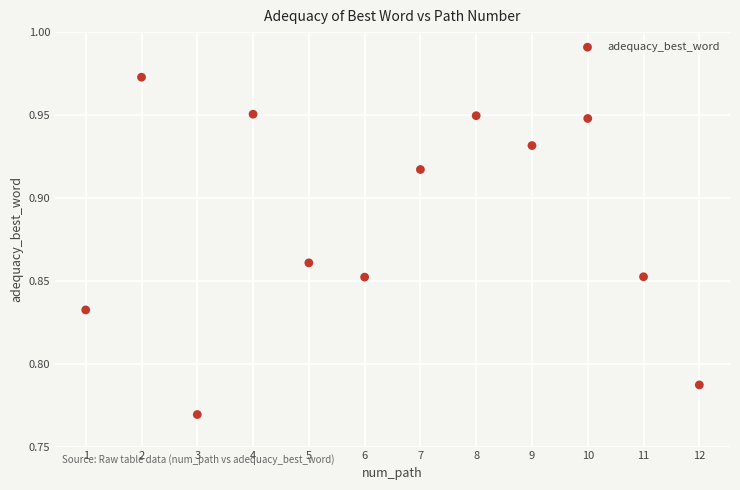

What is the average X value?

6.5